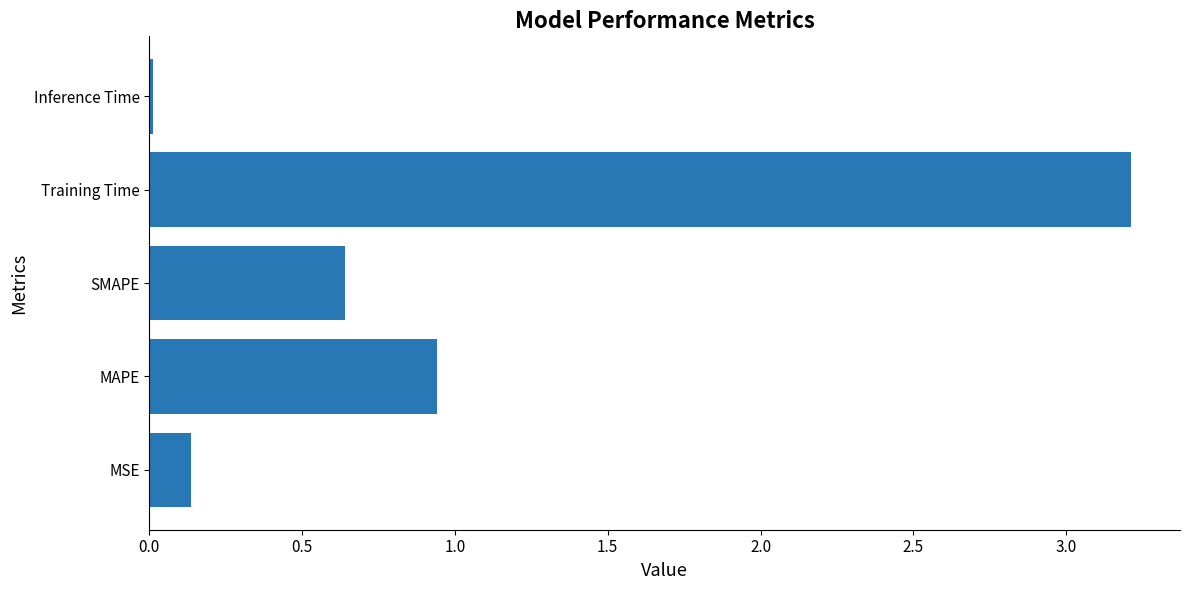

Count the number of categories in the chart.

5